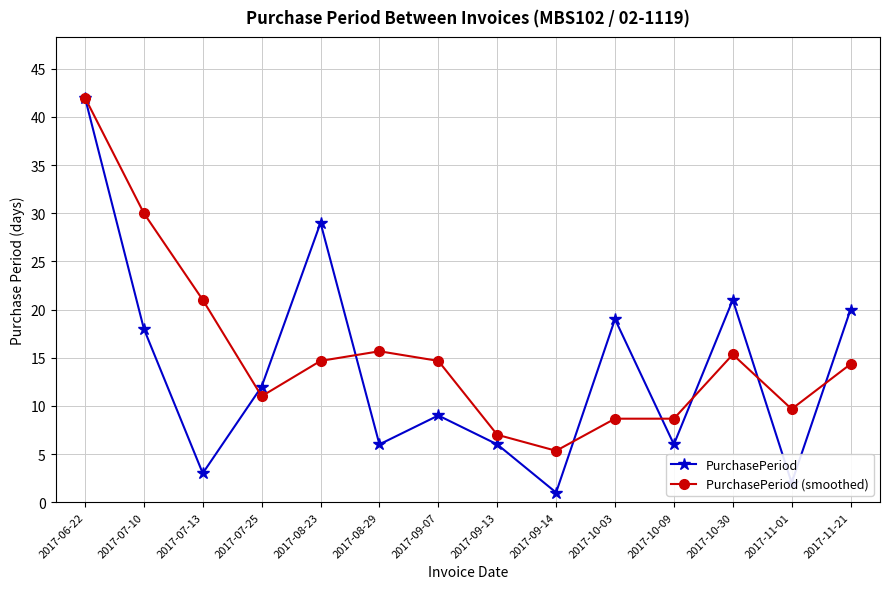

What is the total value across all series at 2017-08-23?

43.7